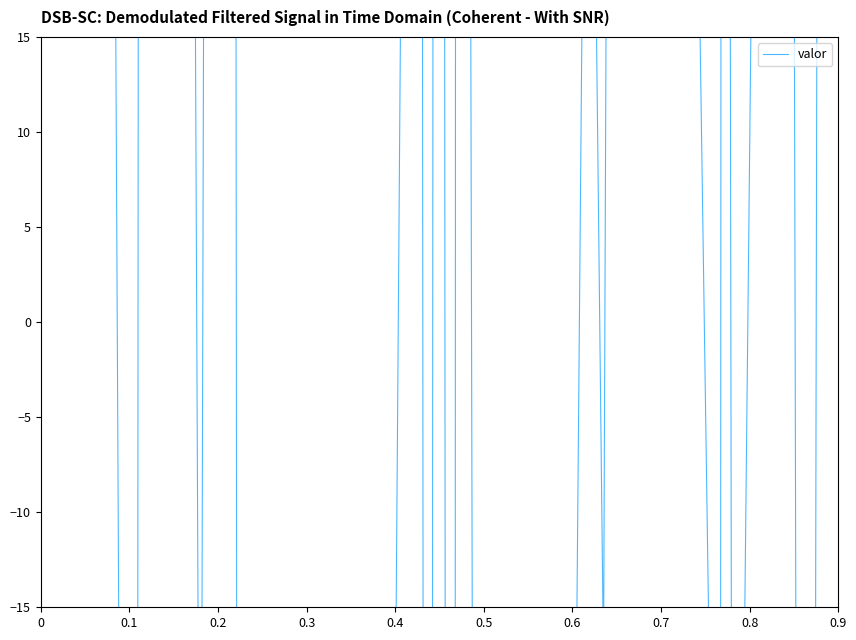

Between 0.4 and 0.5, which is larger?

0.4